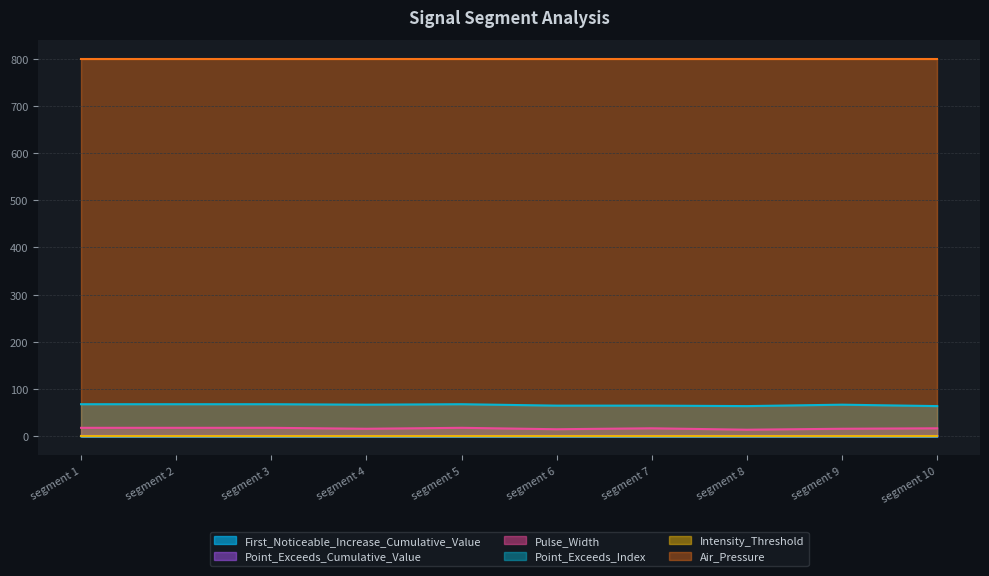

What is the value of the Point_Exceeds_Cumulative_Value point at the 9th from the left?

0.8